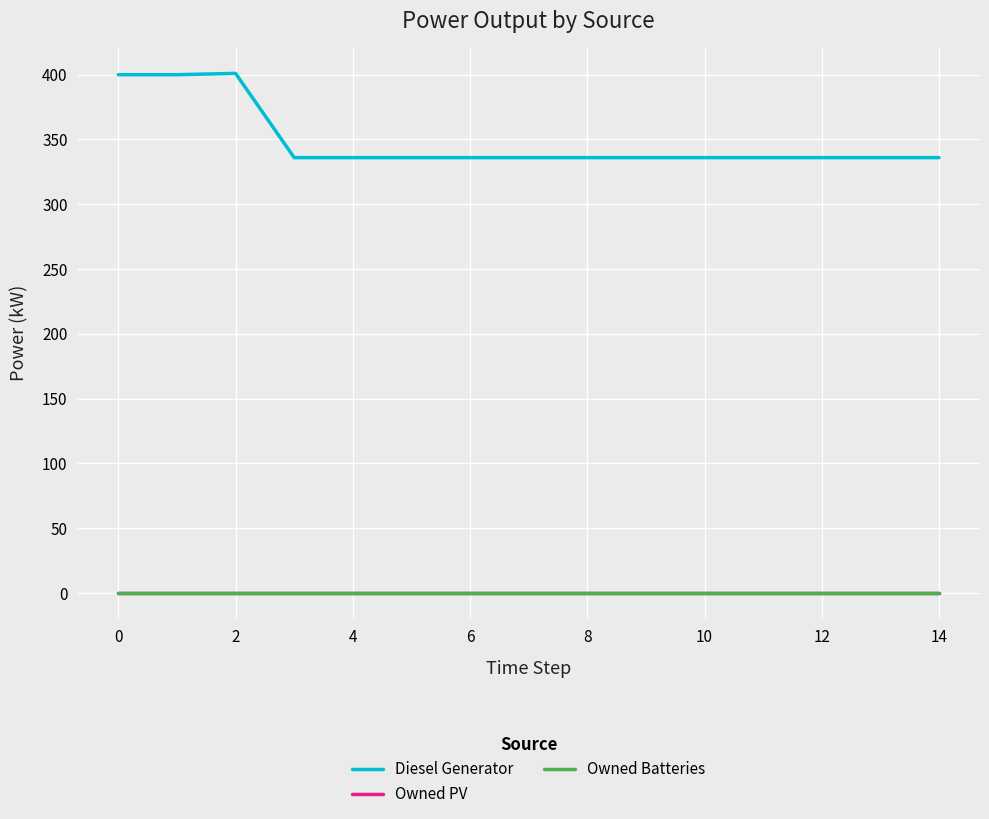

Does the chart have visible grid lines?

Yes